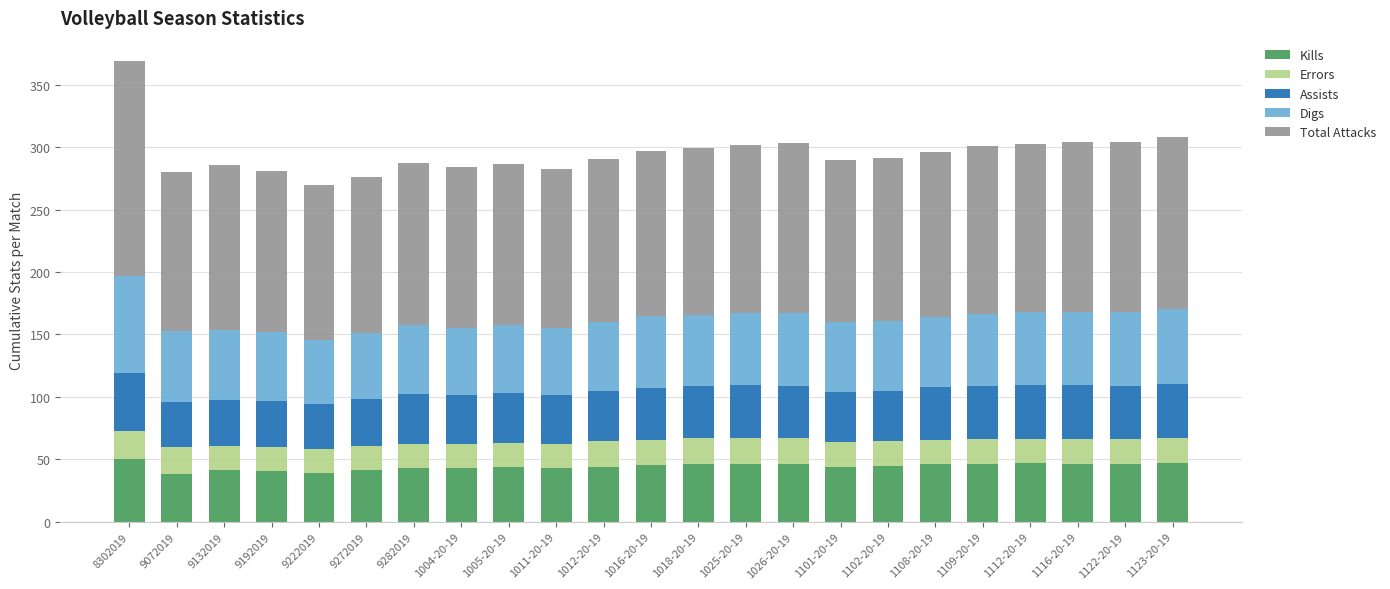

What is the lowest value of the Kills series?

38.0